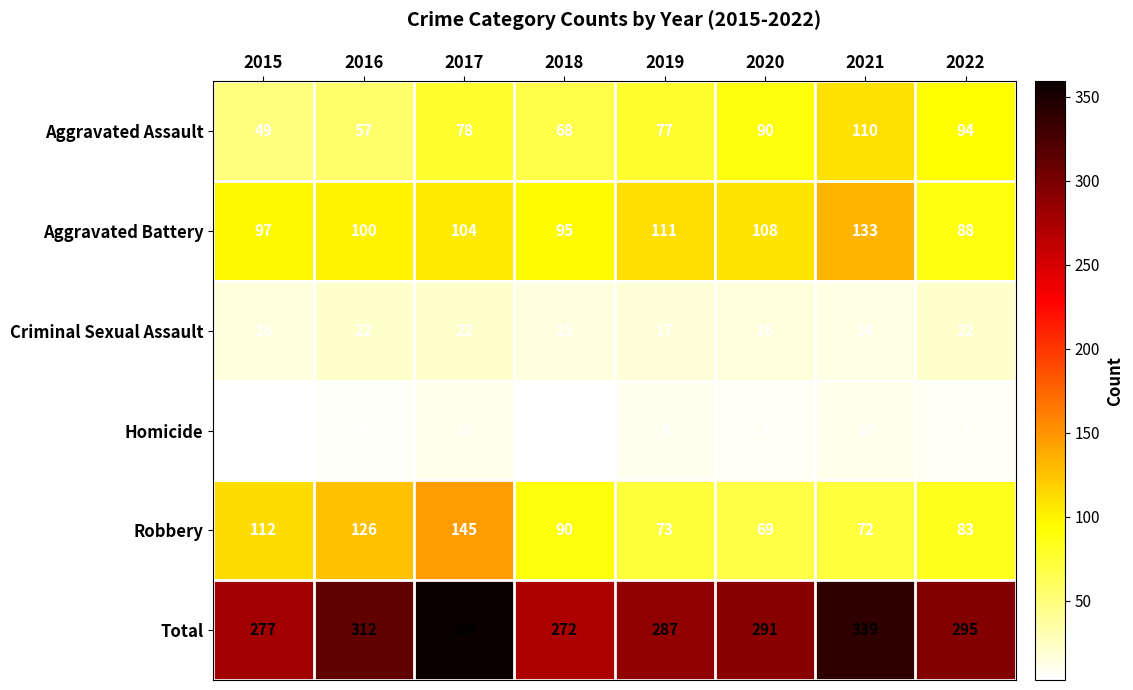

Which series has the largest total across all categories?

Total